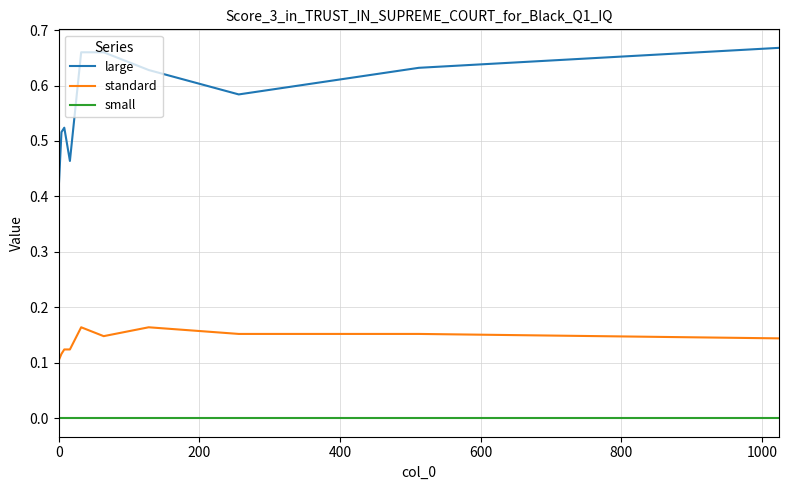

What are all the series names shown in the legend?

large, standard, small